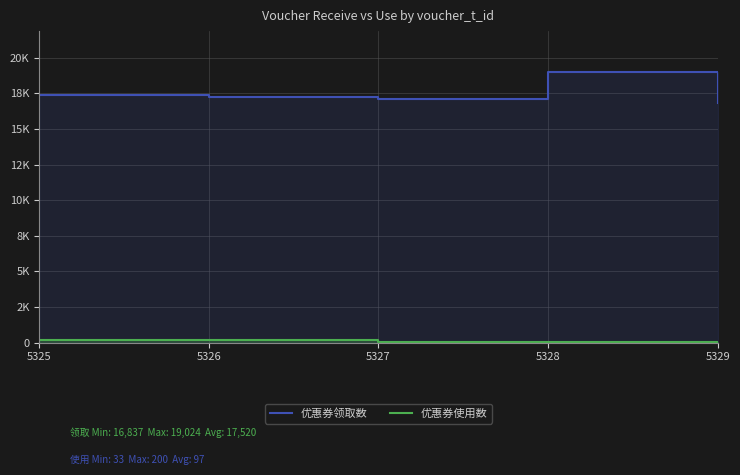

What is the minimum value shown in the chart?

33